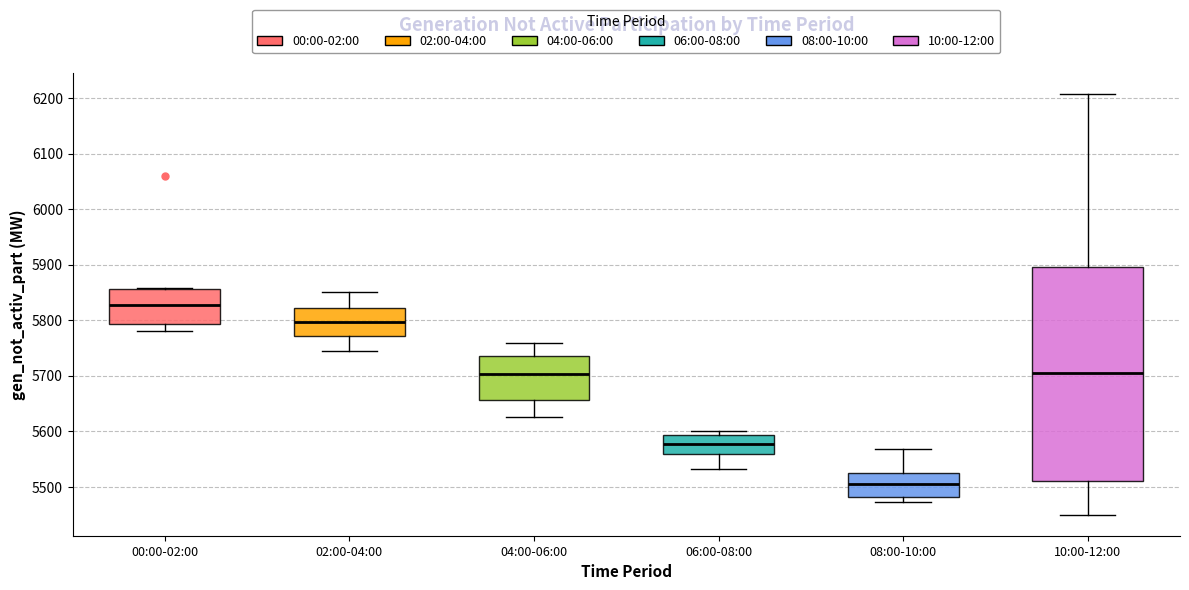

Reading left to right, read every box against the y-axis: the position of its median line, the range the box covers, and the ends of its whiskers. The values are not printed on the chart, so give them approximately, as read against the axis.

00:00-02:00: median 5830, box 5790 to 5860, whiskers 5780 to 5860
02:00-04:00: median 5800, box 5770 to 5820, whiskers 5750 to 5850
04:00-06:00: median 5700, box 5660 to 5730, whiskers 5630 to 5760
06:00-08:00: median 5580, box 5560 to 5590, whiskers 5530 to 5600
08:00-10:00: median 5500, box 5480 to 5530, whiskers 5470 to 5570
10:00-12:00: median 5700, box 5510 to 5900, whiskers 5450 to 6210